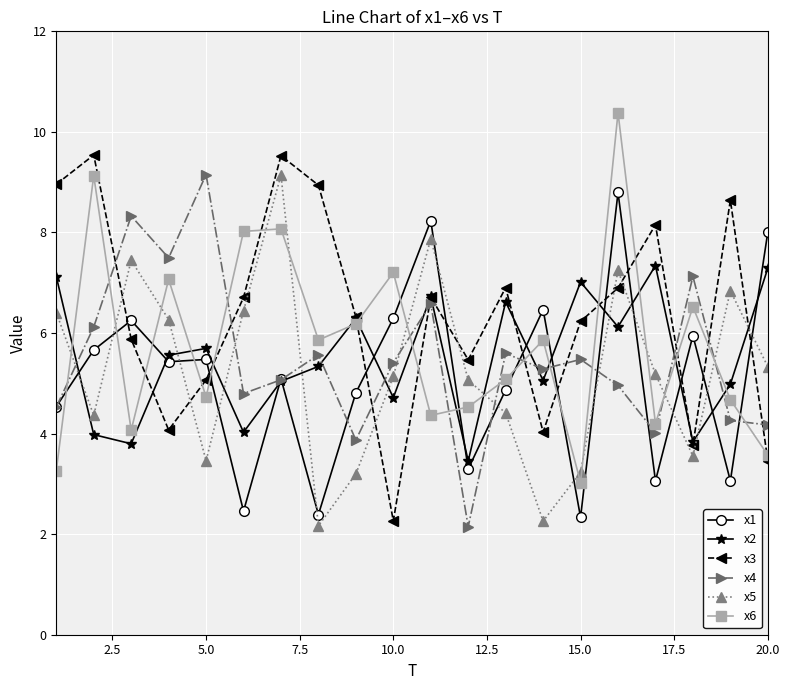

What is the minimum value shown in the chart?

2.1